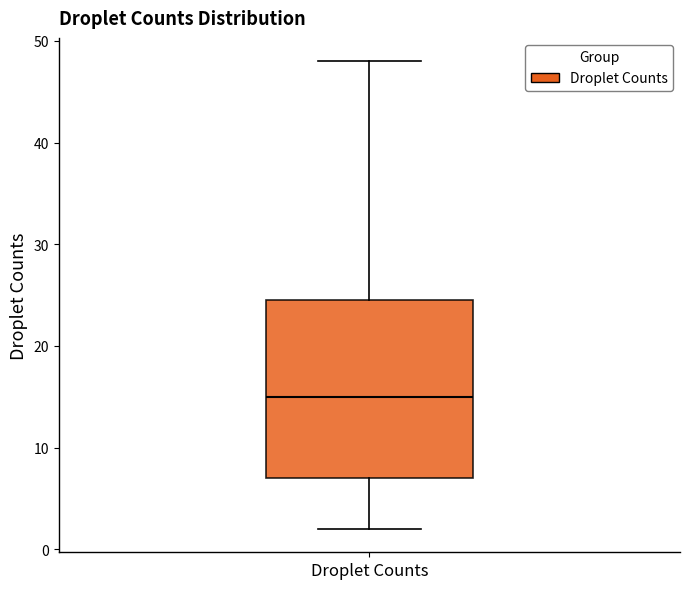

Read this box plot against the y-axis: the position of the median line, the range covered by the box, and the ends of both whiskers. The values are not printed on the chart, so give them approximately, as read against the axis.

median 15, box 7 to 25, whiskers 2 to 48